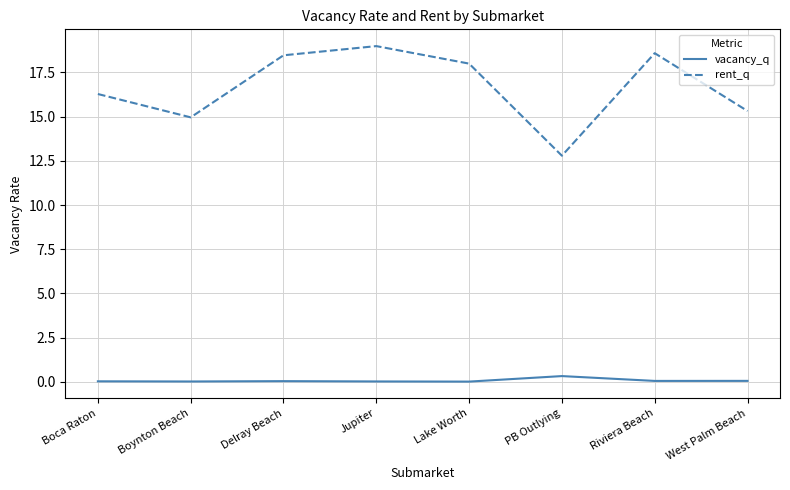

What position from the right is Lake Worth?

4